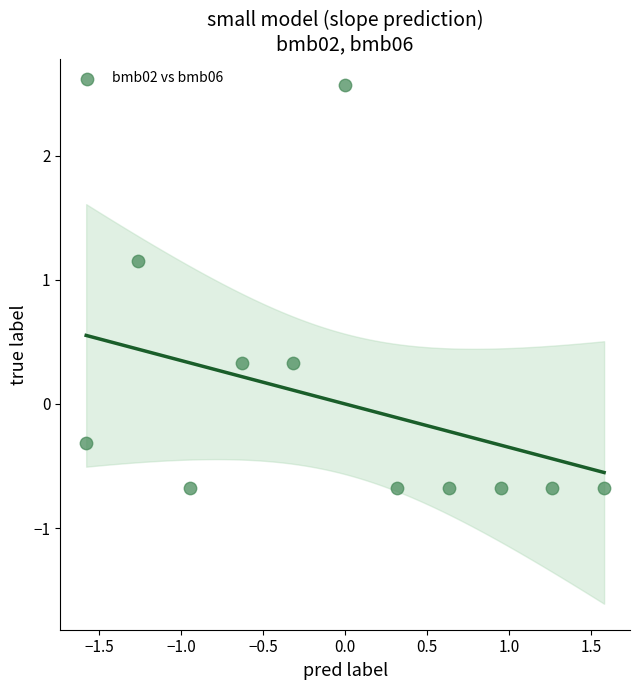

What is the range of X values (max minus min)?

3.2